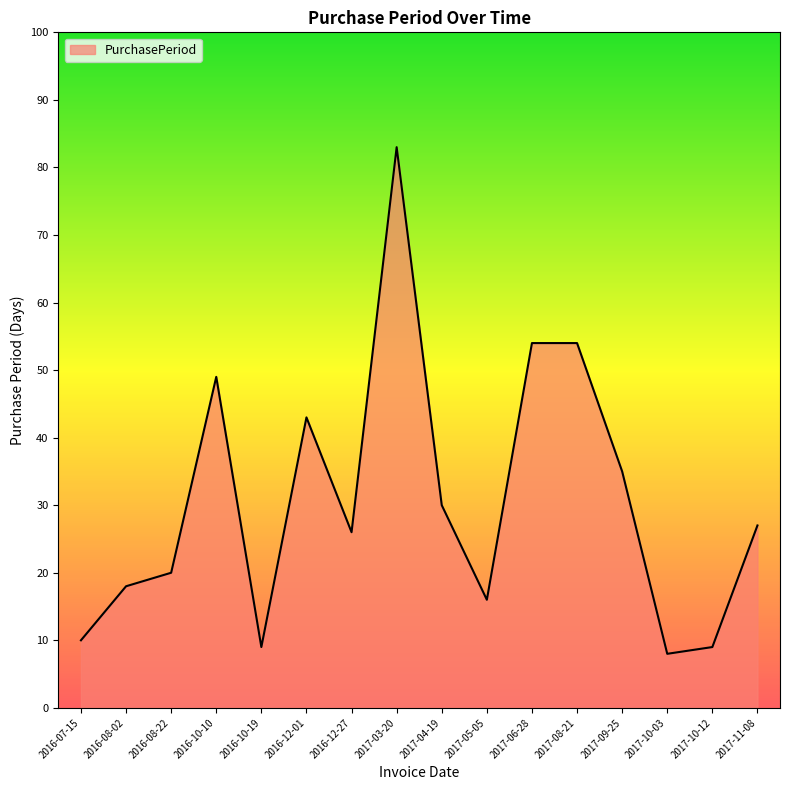

At which category does the chart reach its minimum across all series?

2017-10-03